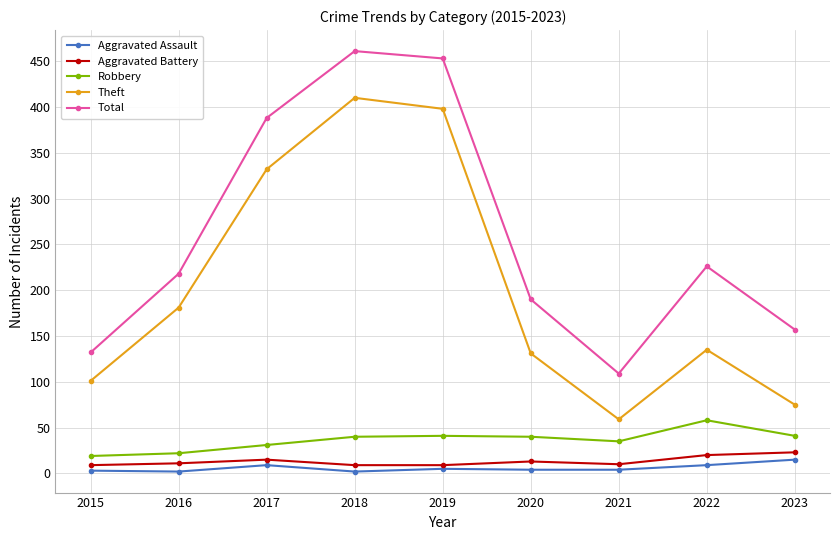

True or false: Aggravated Assault and Theft cross at least once.

False